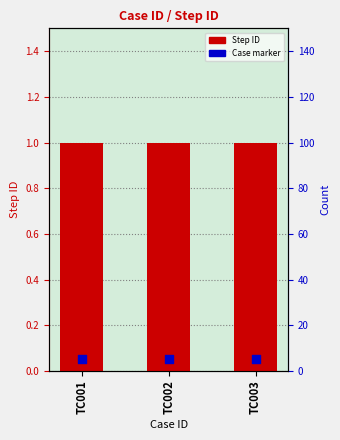

What is the total value across all series at TC001?

1.1